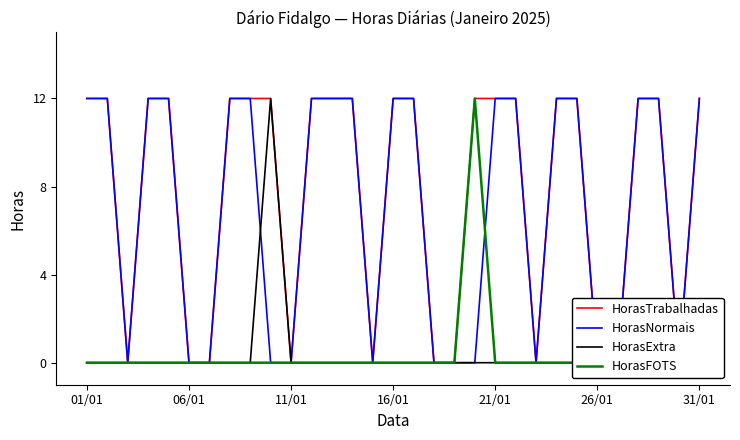

True or false: HorasTrabalhadas has a value of 18 at 21/01.

False